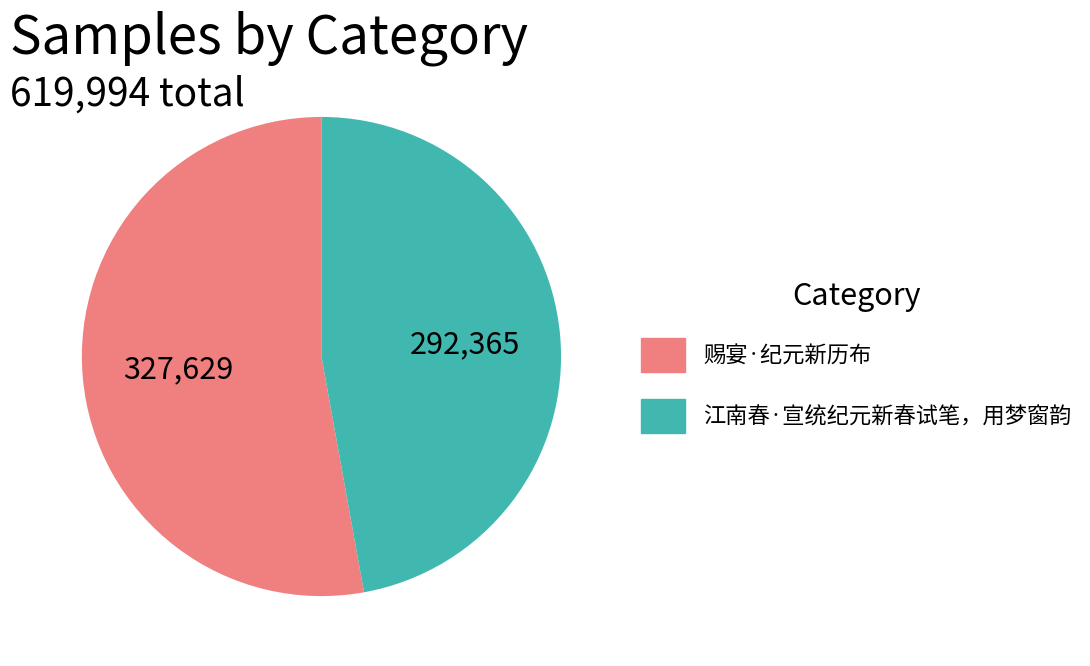

Rank the categories by value from highest to lowest.

赐宴·纪元新历布, 江南春·宣统纪元新春试笔，用梦窗韵